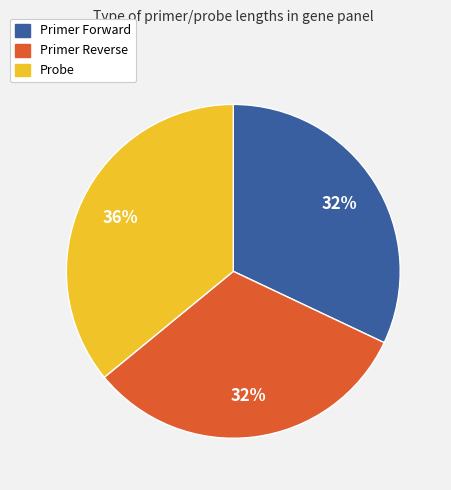

Is the sum of Primer Forward and Primer Reverse greater than half?

Yes